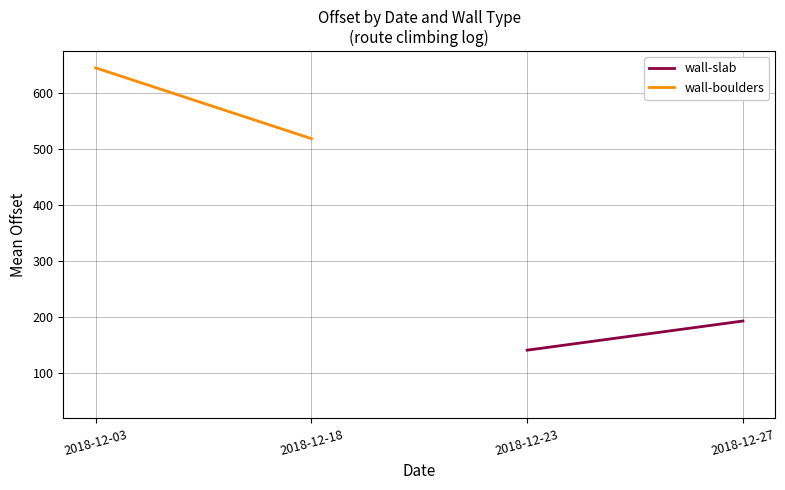

What is the lowest value of the wall-boulders series?

518.7